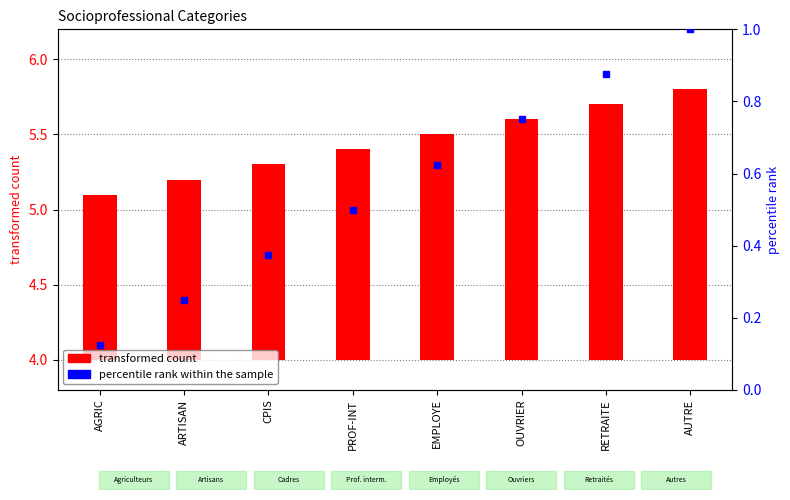

True or false: the data shows 2.7 at AUTRE.

False